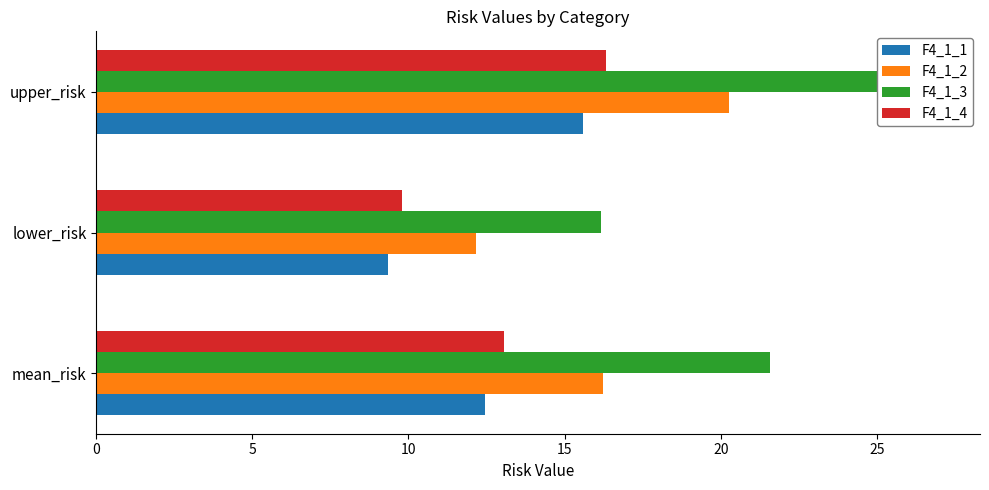

How many bars are there in total?

12